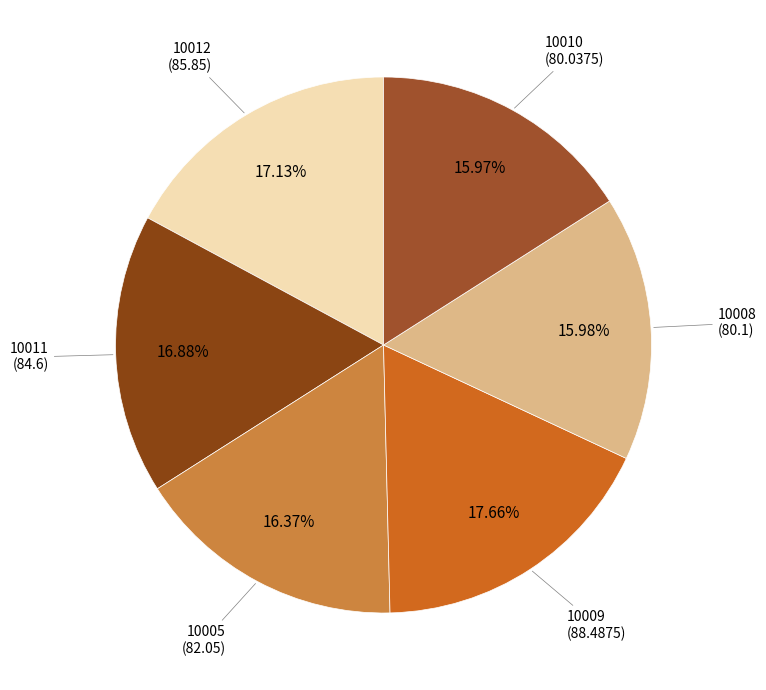

How many slices are in this pie chart?

6